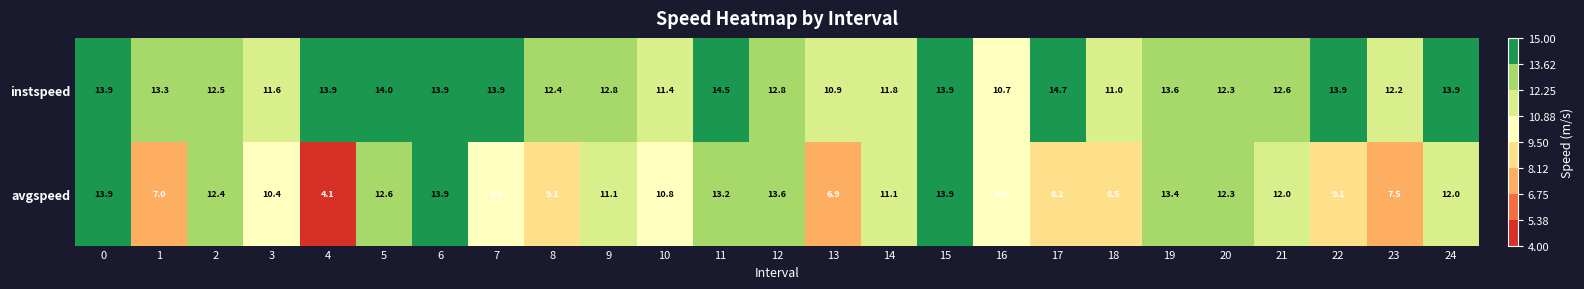

At how many categories does at least one series exceed 10?

25